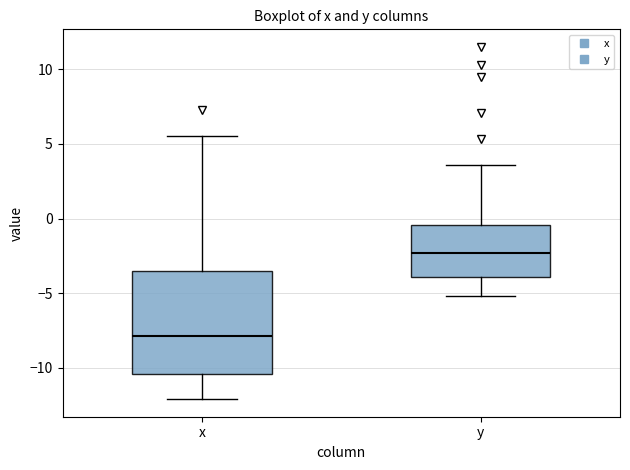

Which box has the lowest median line?

x